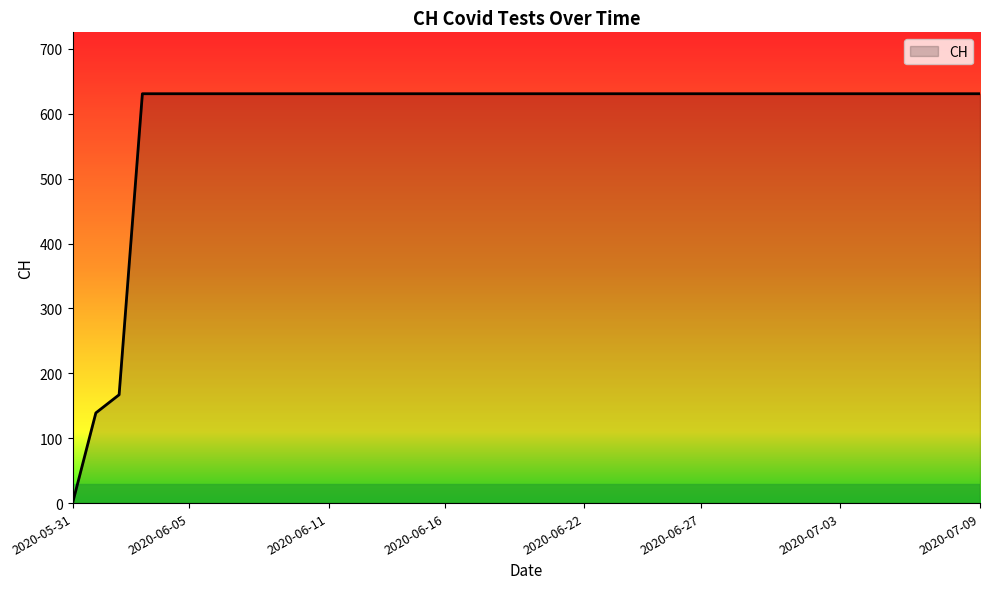

Does the chart display data point markers on the line(s)?

No